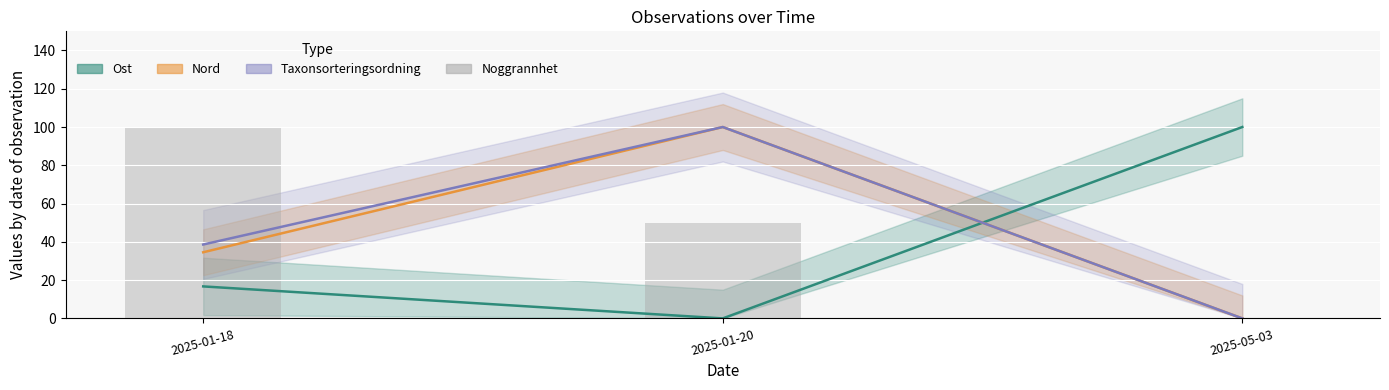

What is the sum of the Nord values at 2025-05-03 and 2025-01-18?

34.6